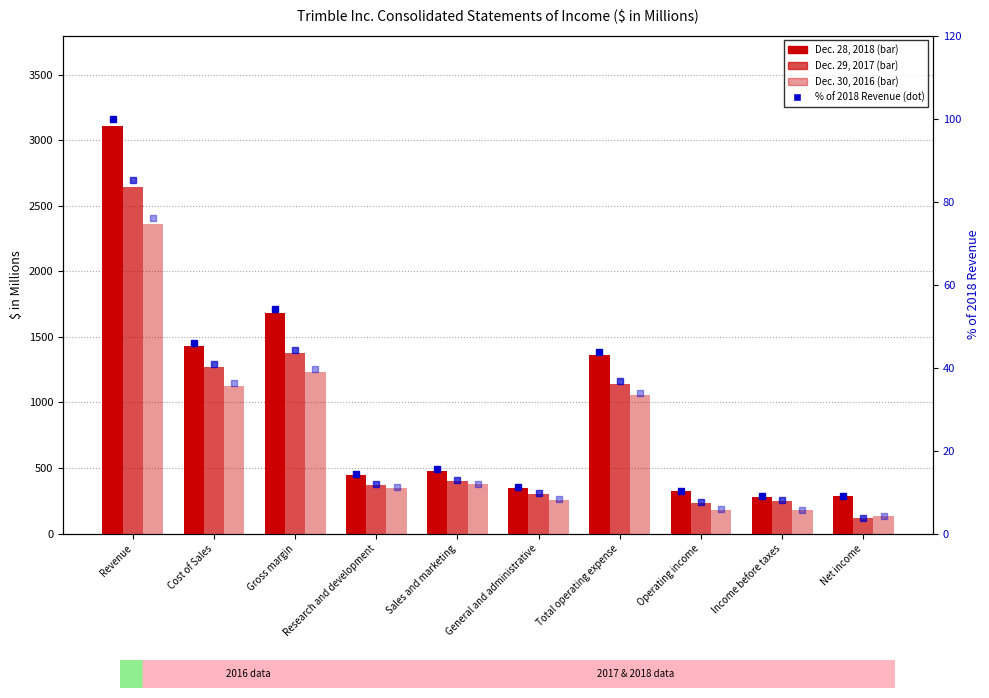

At which label does % of Rev (2018) first exceed 15?

Revenue